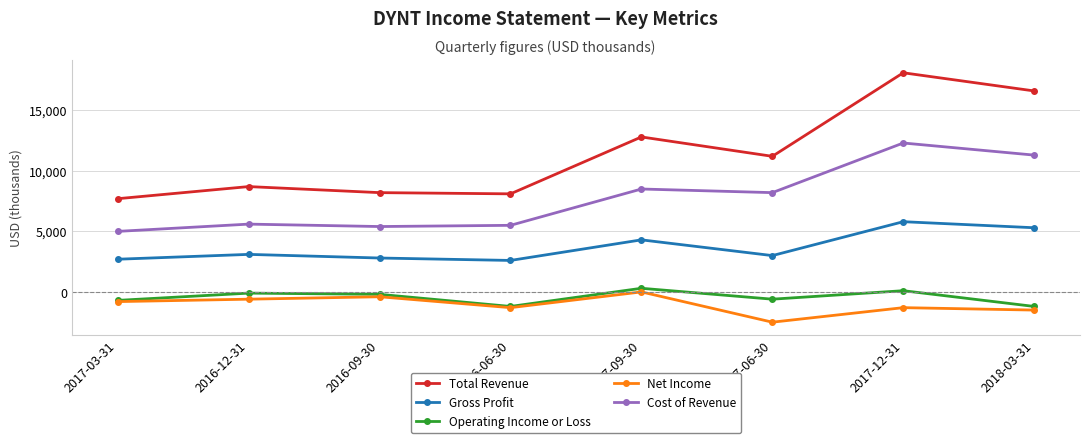

Which series has the largest total across all categories?

Total Revenue